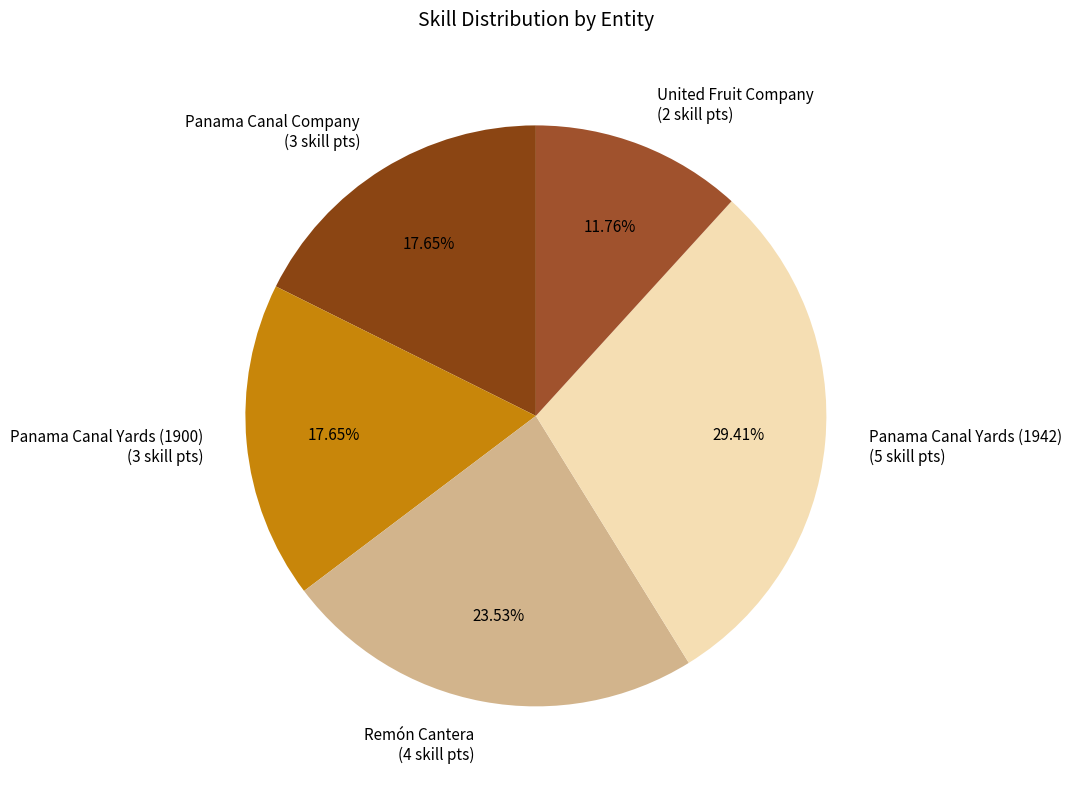

Is there a majority slice in this chart?

No